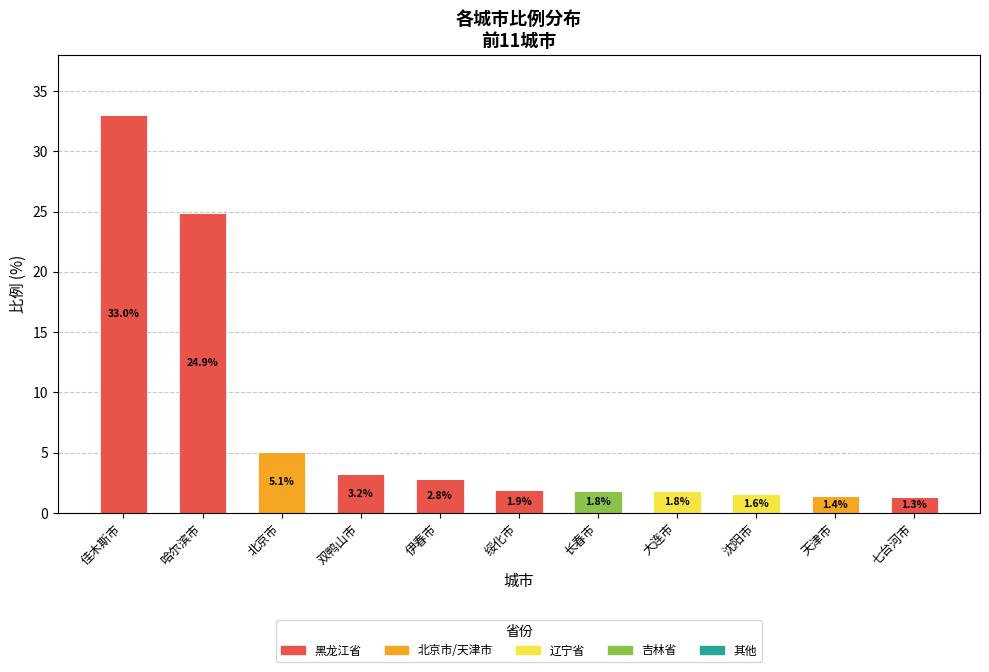

The value of 黑龙江省 at 北京市 is 21.6. True or false?

False